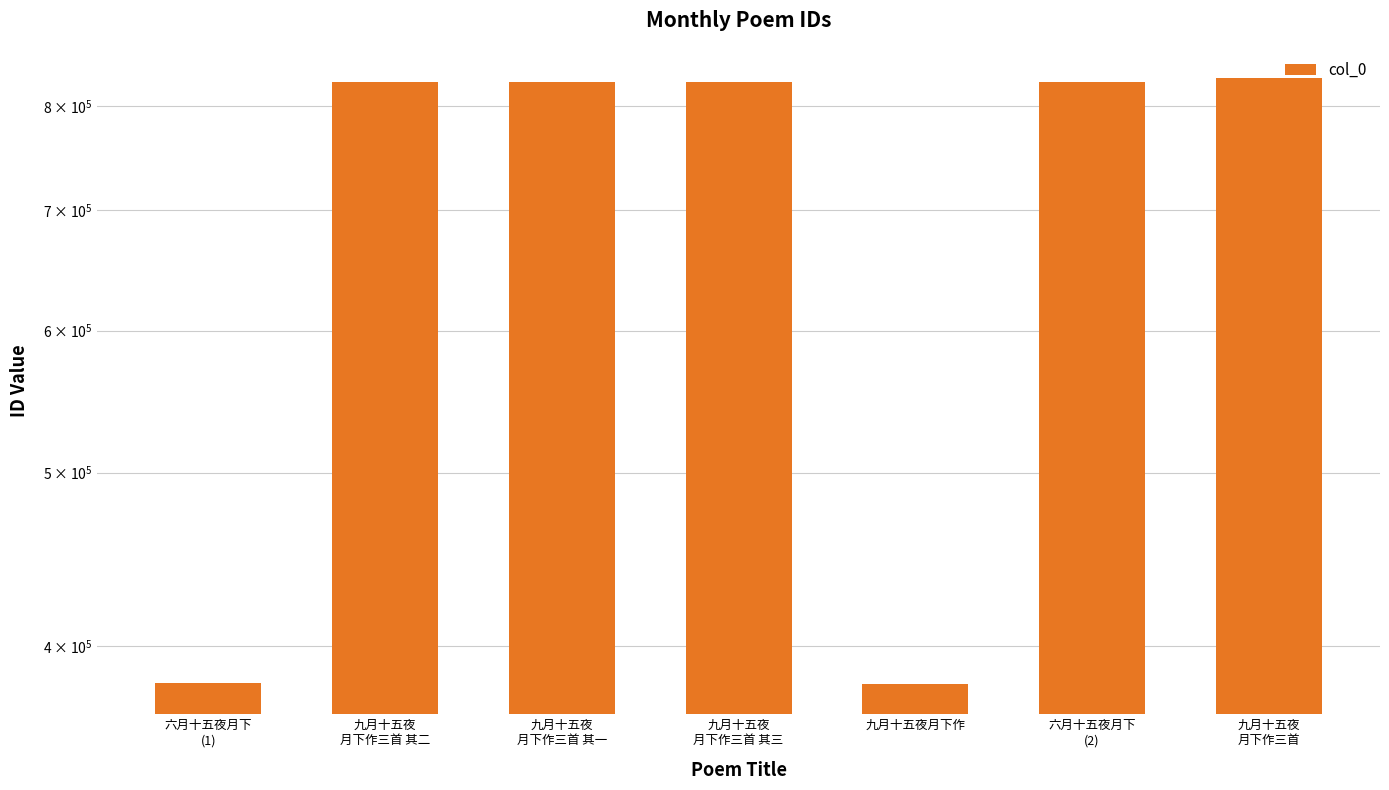

What is the average value?

699007